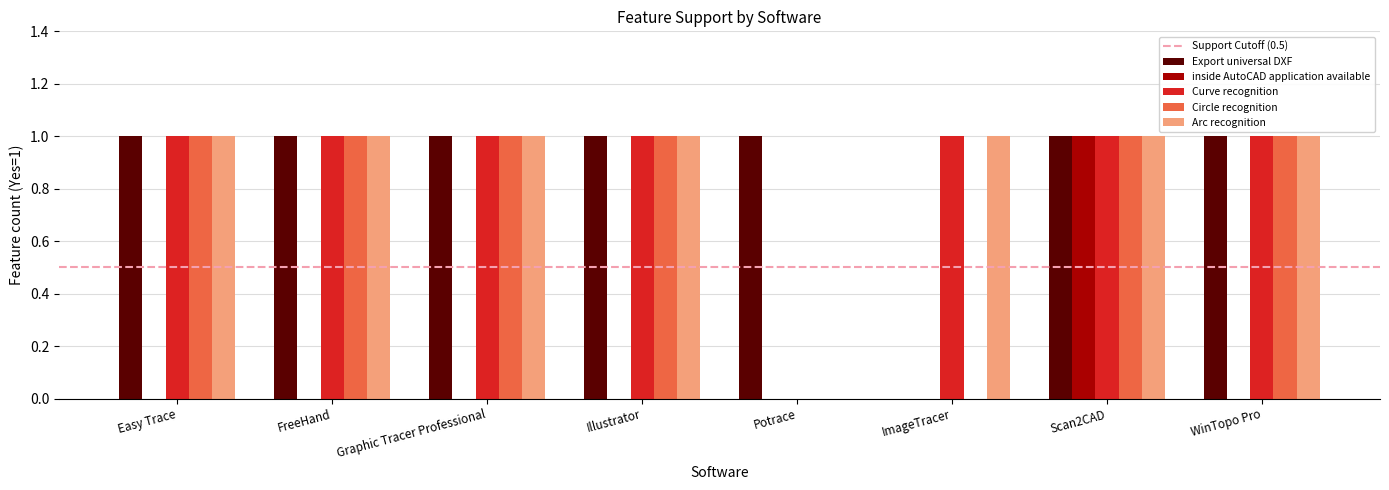

How many Circle recognition values are between 1 and 2?

6